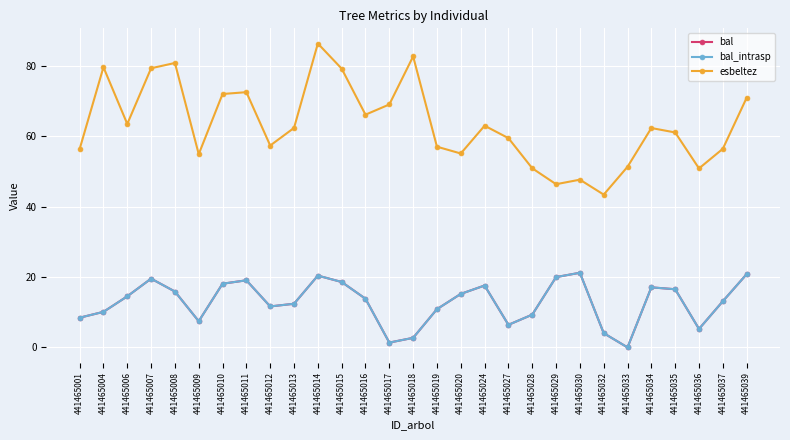

Which has a higher value, 441465007 or 441465032?

441465007